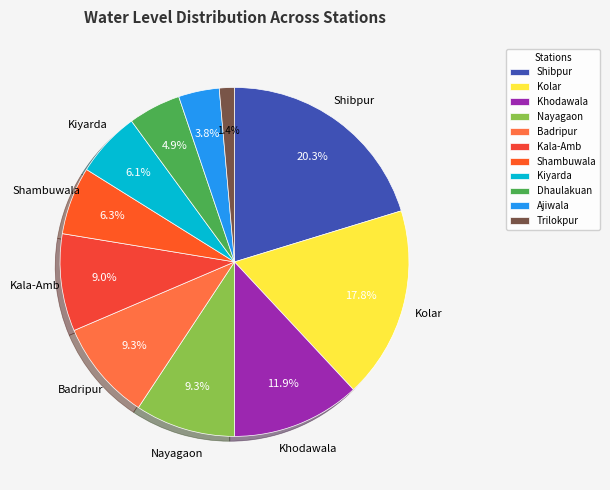

To the nearest percent, what percentage of the pie is Kiyarda?

6%